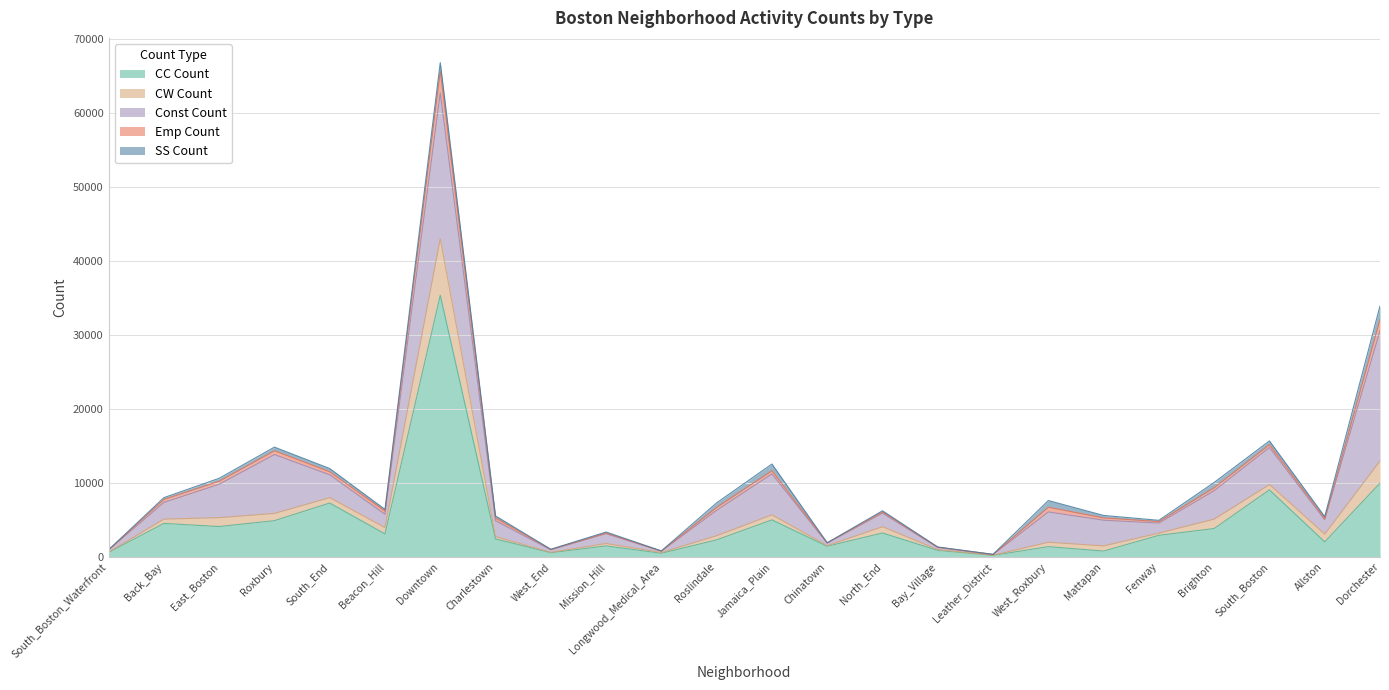

What is the spread (max minus min) of values at West_End?

558